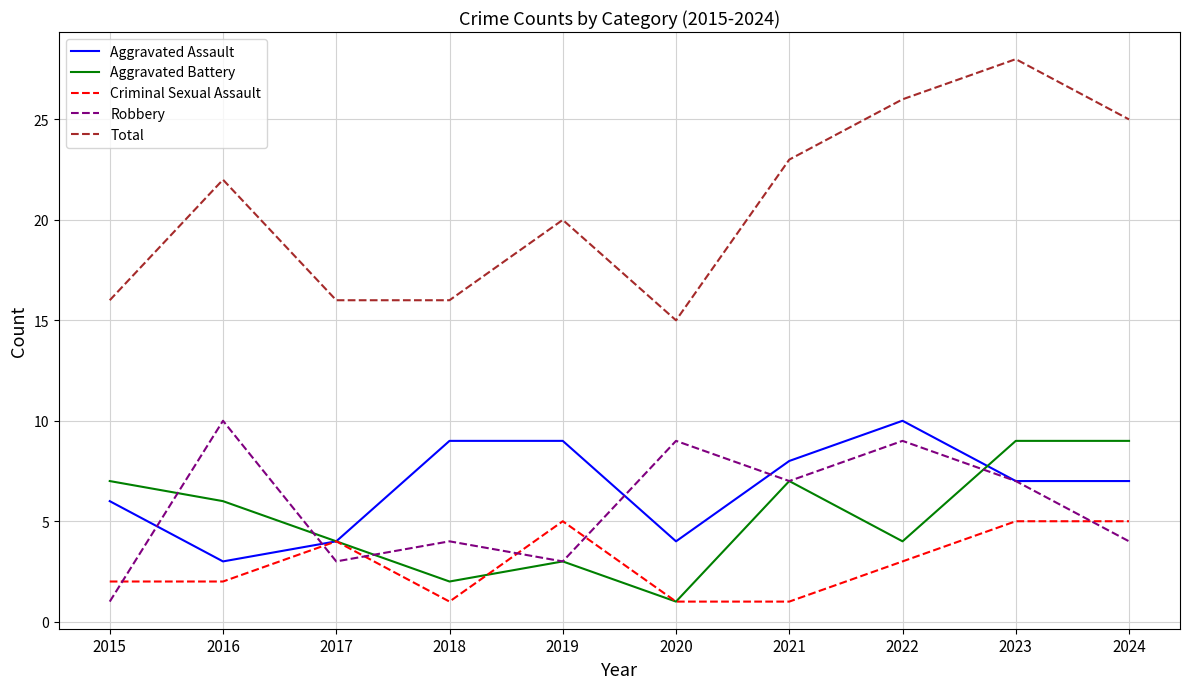

What is the total value across all series at 2017?

31